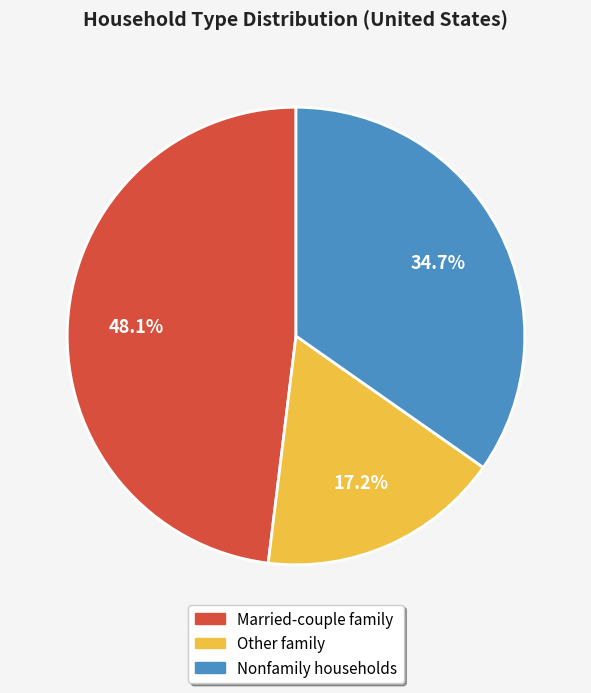

Rank the categories by value from lowest to highest.

Other family, Nonfamily households, Married-couple family